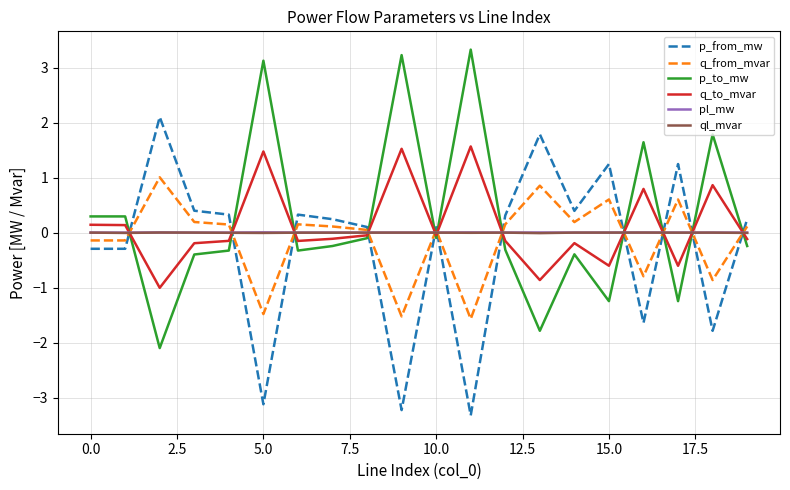

True or false: q_to_mvar has more than 2 points higher than both neighbors.

True